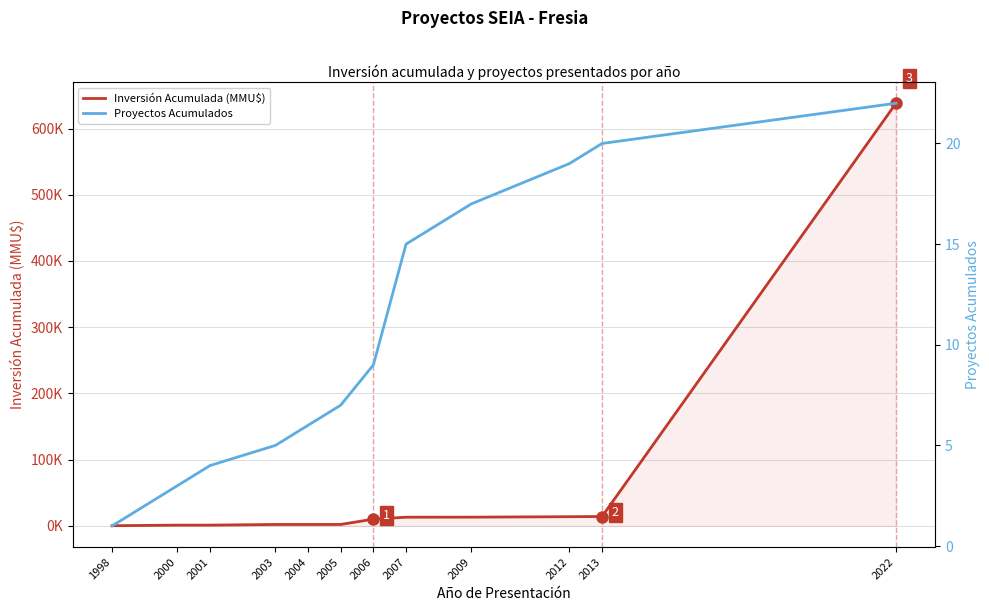

Reading left to right, transcribe all the data shown in this chart.

Inversión Acumulada (MMU$): 1998=330	2000=1210	2001=1210	2003=2210	2004=2210	2005=2236	2006=10236	2007=13180	2009=13252	2012=13942	2013=14192	2022=638192
Proyectos Acumulados: 1998=1	2000=3	2001=4	2003=5	2004=6	2005=7	2006=9	2007=15	2009=17	2012=19	2013=20	2022=22